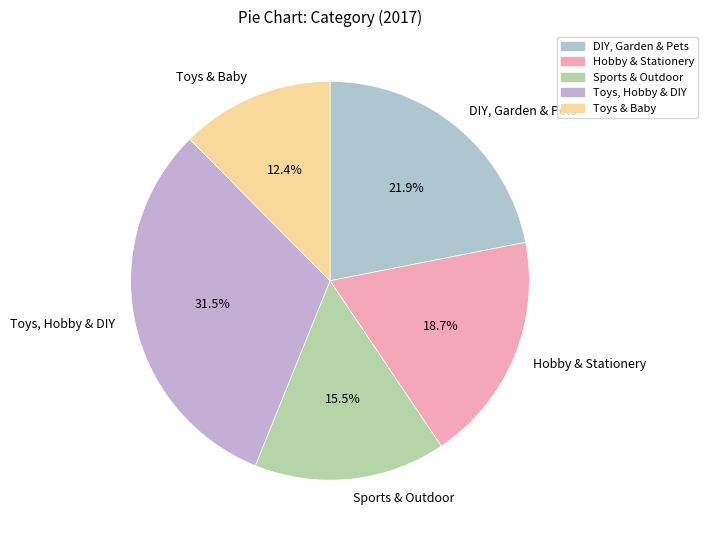

Which has a higher value, Hobby & Stationery or DIY, Garden & Pets?

DIY, Garden & Pets